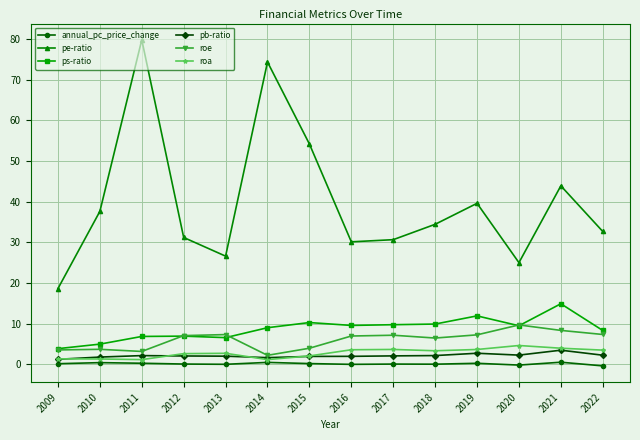

Does the chart have visible grid lines?

Yes